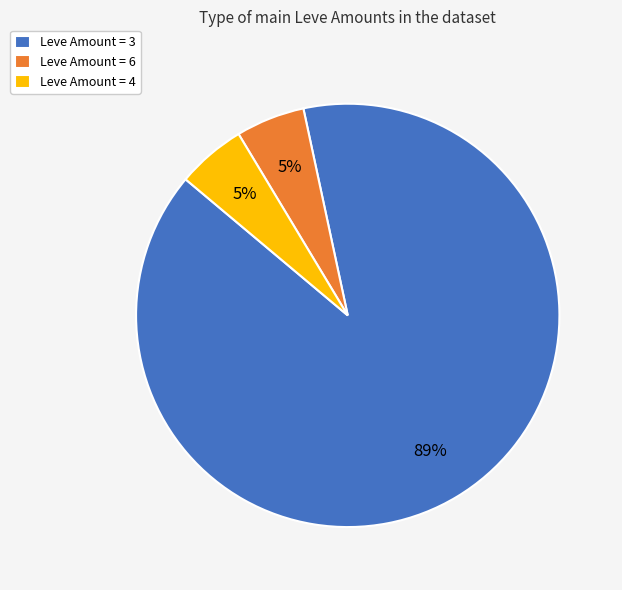

Is there any slice that represents more than half of the pie?

Yes